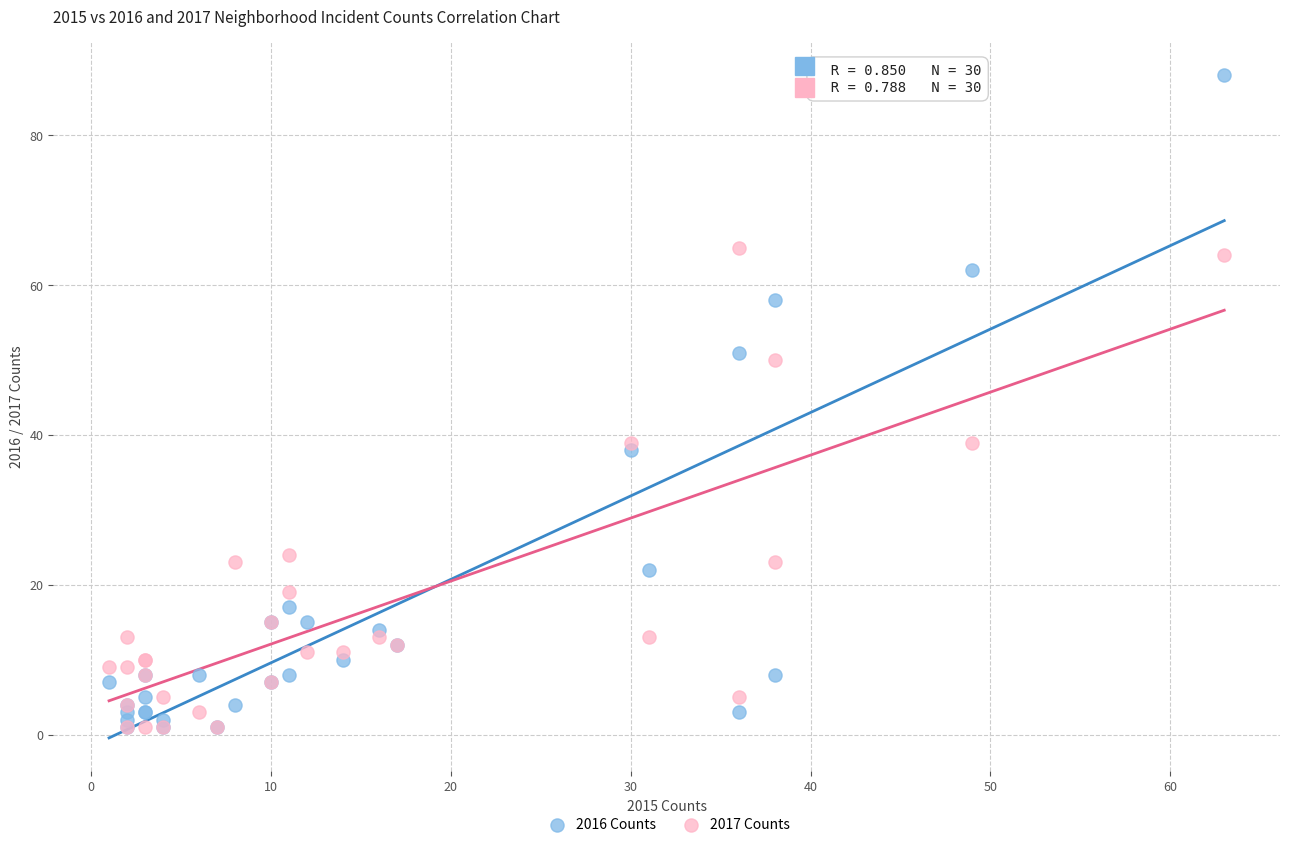

Which series contains the highest Y value?

2016 Counts